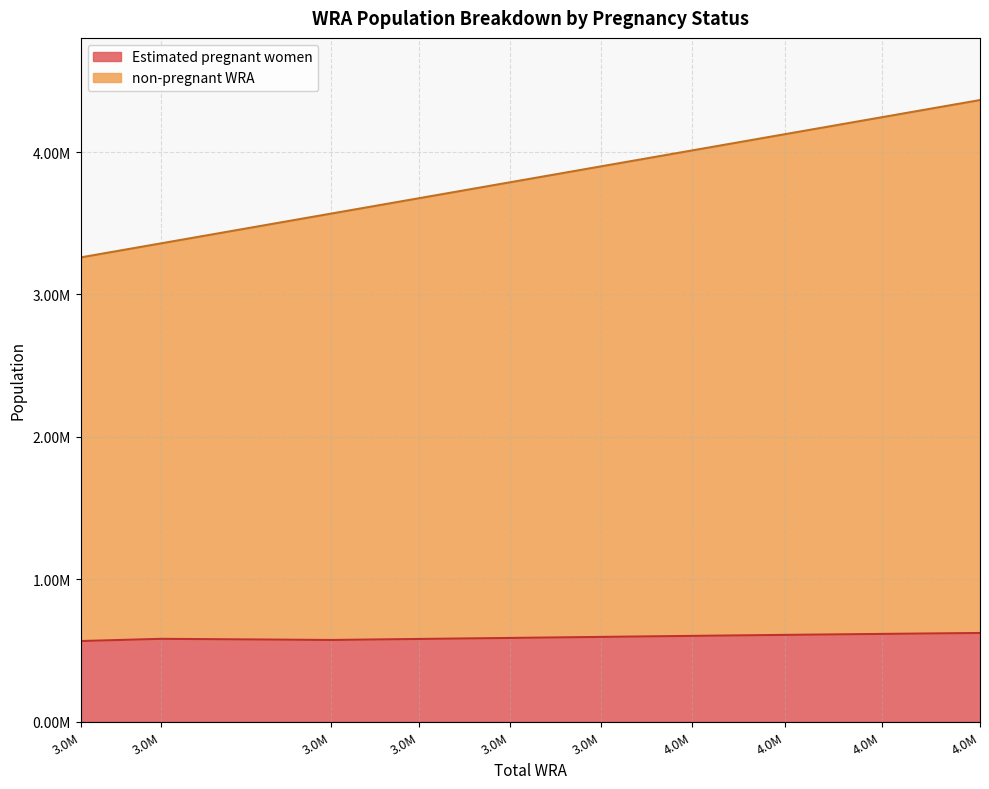

True or false: non-pregnant WRA and Estimated pregnant women intersect in this chart.

False